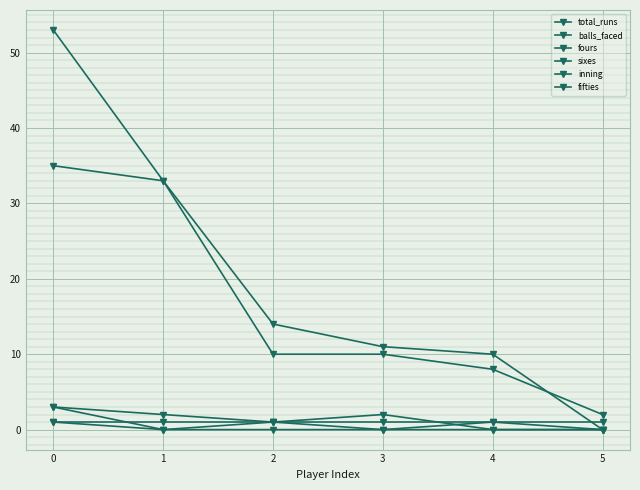

Rank the categories by inning value from highest to lowest.

0, 1, 2, 3, 4, 5